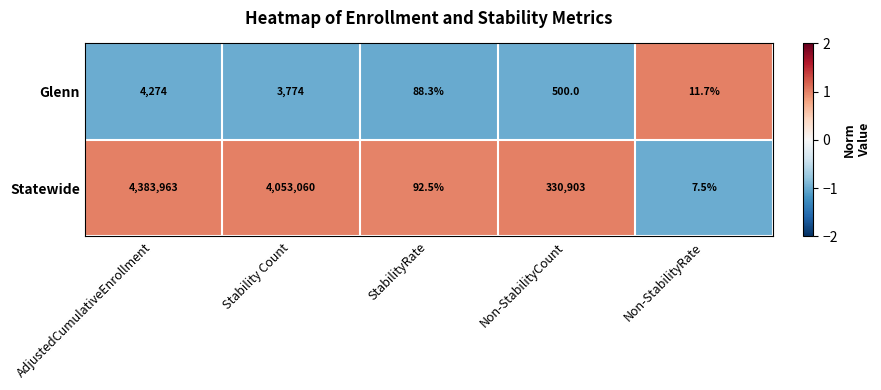

Reading left to right, extract all data points from this chart.

Glenn: 4274.0	3774.0	88.3	500.0	11.7
Statewide: 4383963.0	4053060.0	92.5	330903.0	7.5